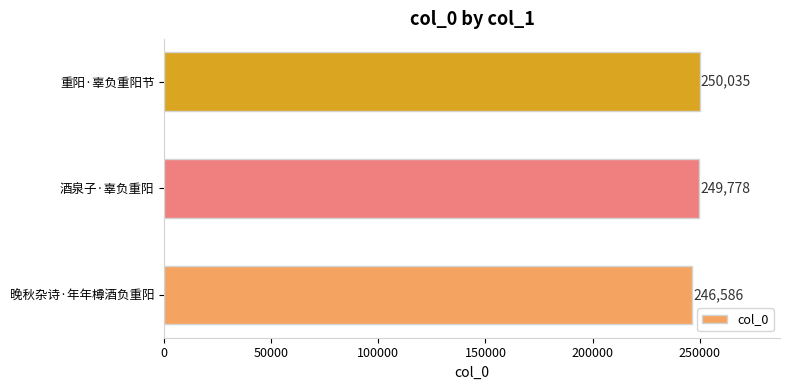

List the labels in order of value, smallest first.

晚秋杂诗·年年樽酒负重阳, 酒泉子·辜负重阳, 重阳·辜负重阳节